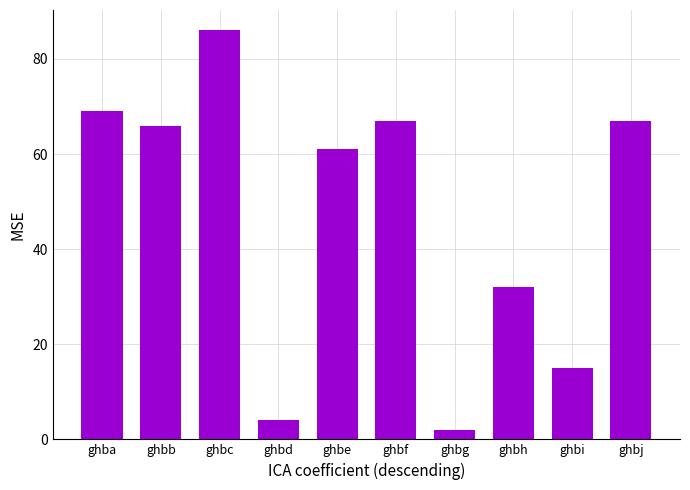

The chart shows a value of 67 at ghbf. True or false?

True